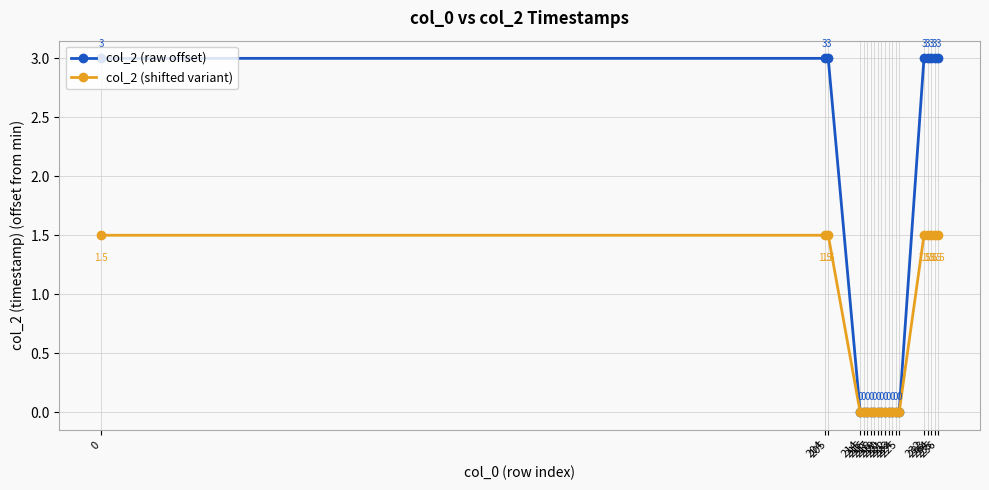

Reading right to left, list all the values displayed in this chart.

col_2 (raw offset): 3.0	3.0	3.0	3.0	3.0	0.0	0.0	0.0	0.0	0.0	0.0	0.0	0.0	0.0	0.0	0.0	0.0	3.0	3.0	3.0
col_2 (shifted variant): 1.5	1.5	1.5	1.5	1.5	0.0	0.0	0.0	0.0	0.0	0.0	0.0	0.0	0.0	0.0	0.0	0.0	1.5	1.5	1.5